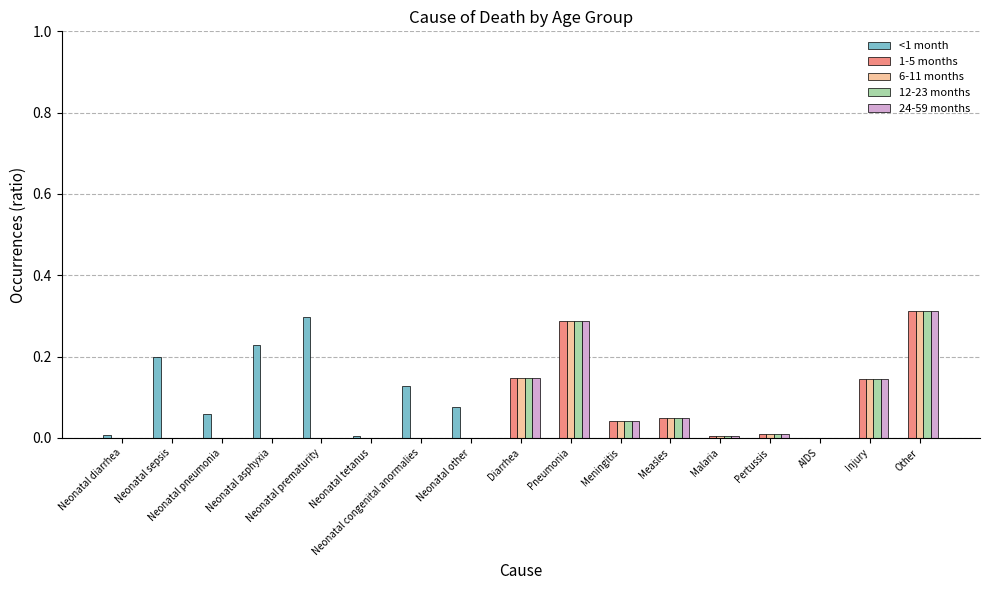

What is the sum of all 24-59 months values?

1.0